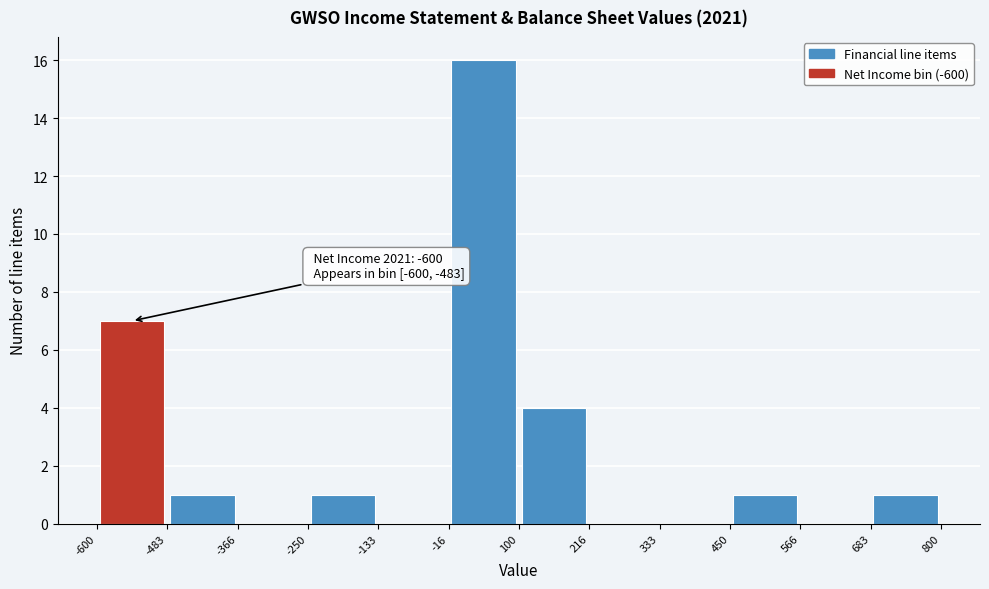

Which range on the x-axis has the tallest bar?

-16 to 100